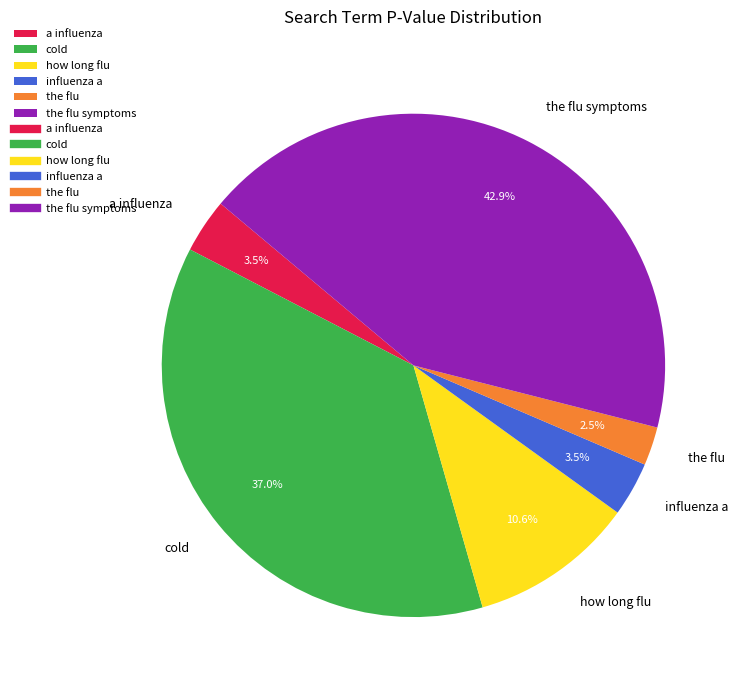

True or false: the flu symptoms accounts for 34% of the total.

False